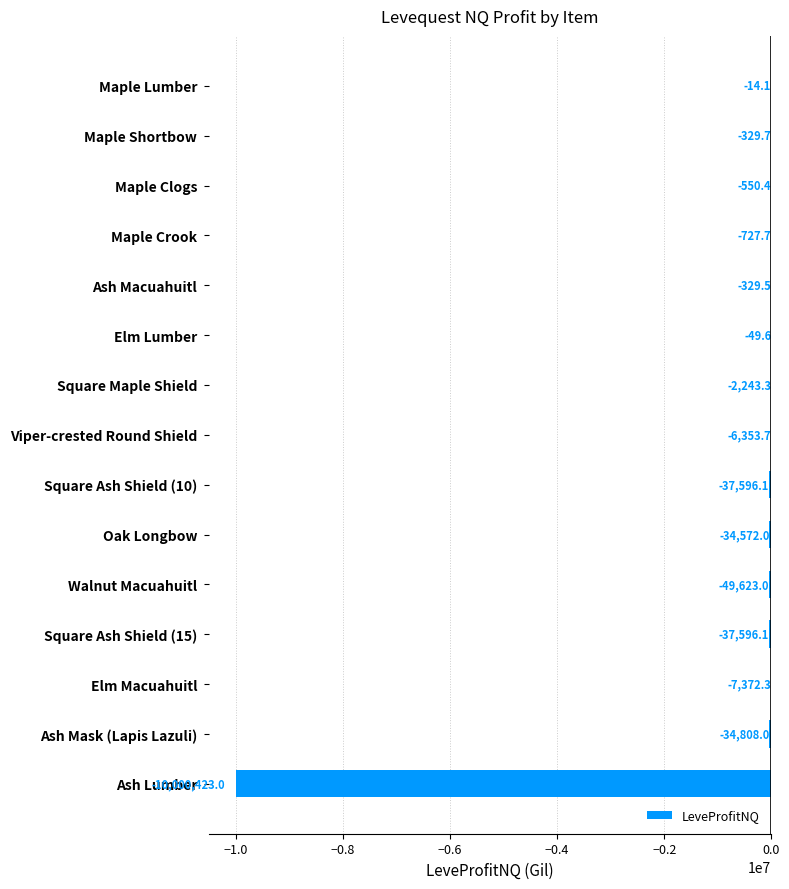

True or false: the data shows -37596.1 at Square Ash Shield (10).

True